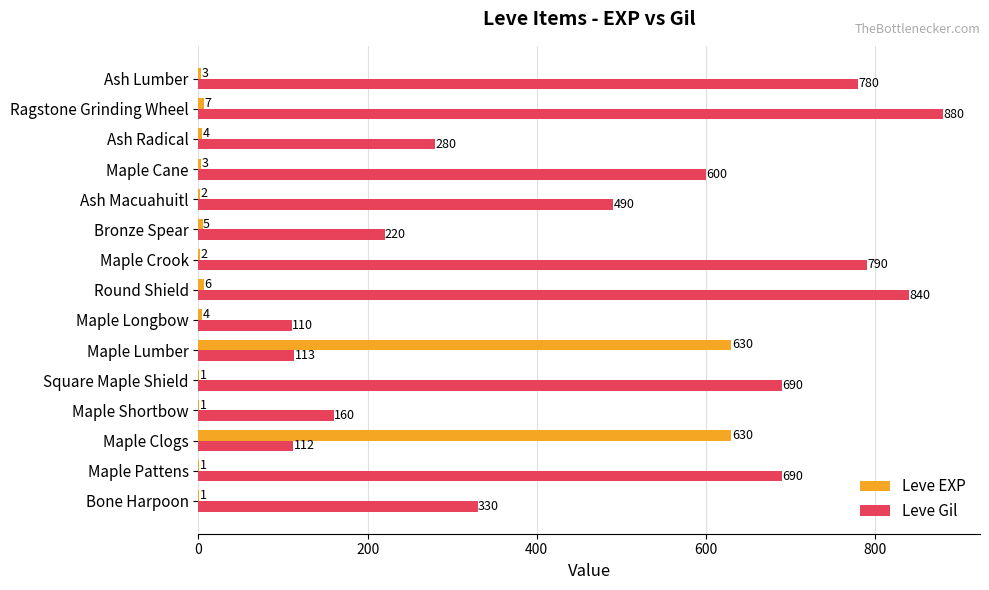

At which category is the sum across all series the highest?

Ragstone Grinding Wheel